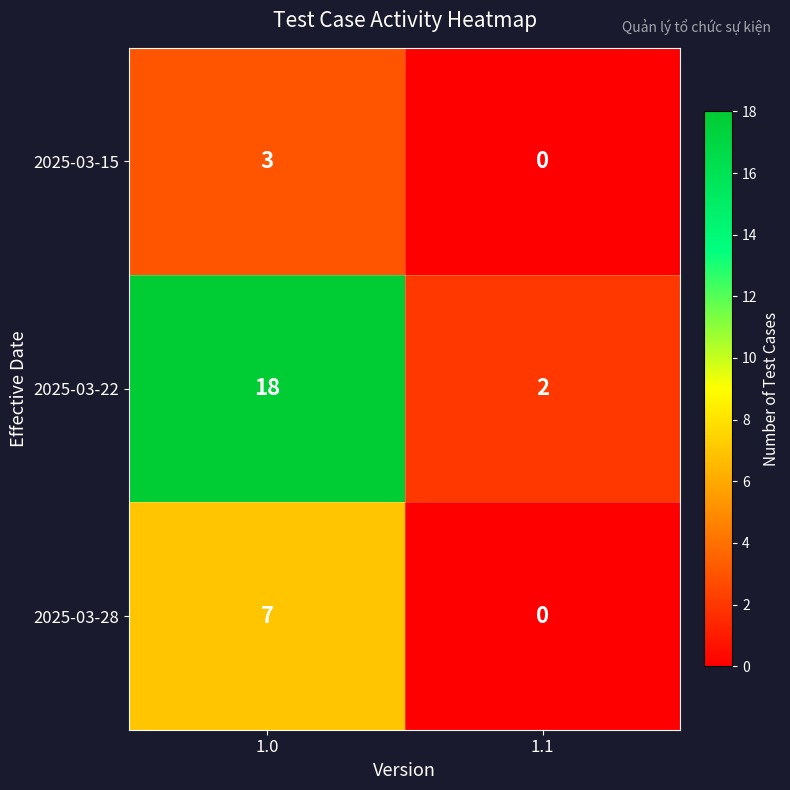

Rank the series by their average value, from lowest to highest.

2025-03-15, 2025-03-28, 2025-03-22